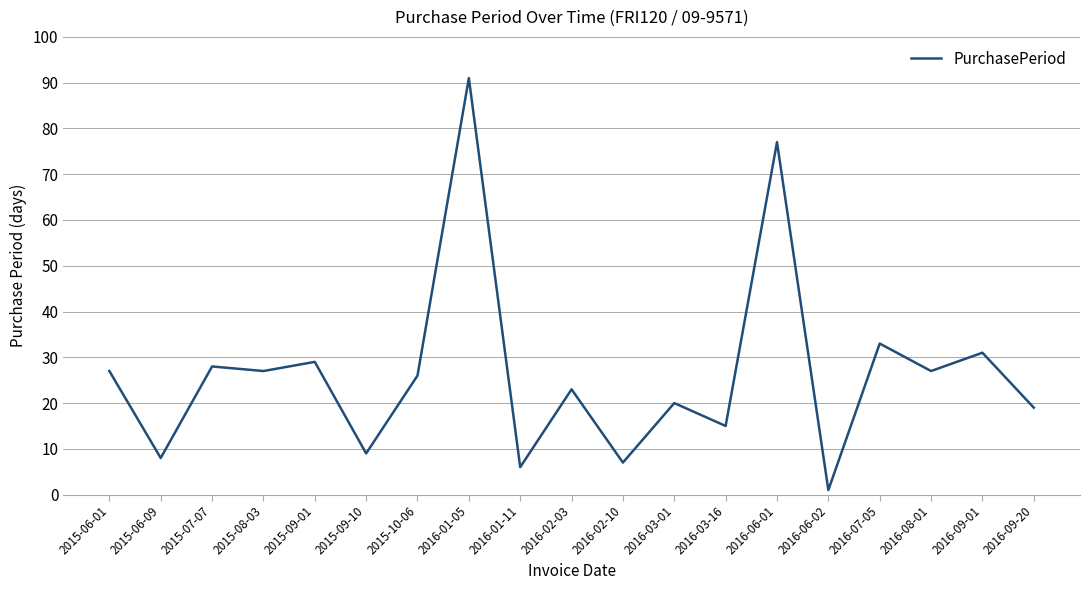

What is the change in value from 2015-09-10 to 2016-06-02?

-8